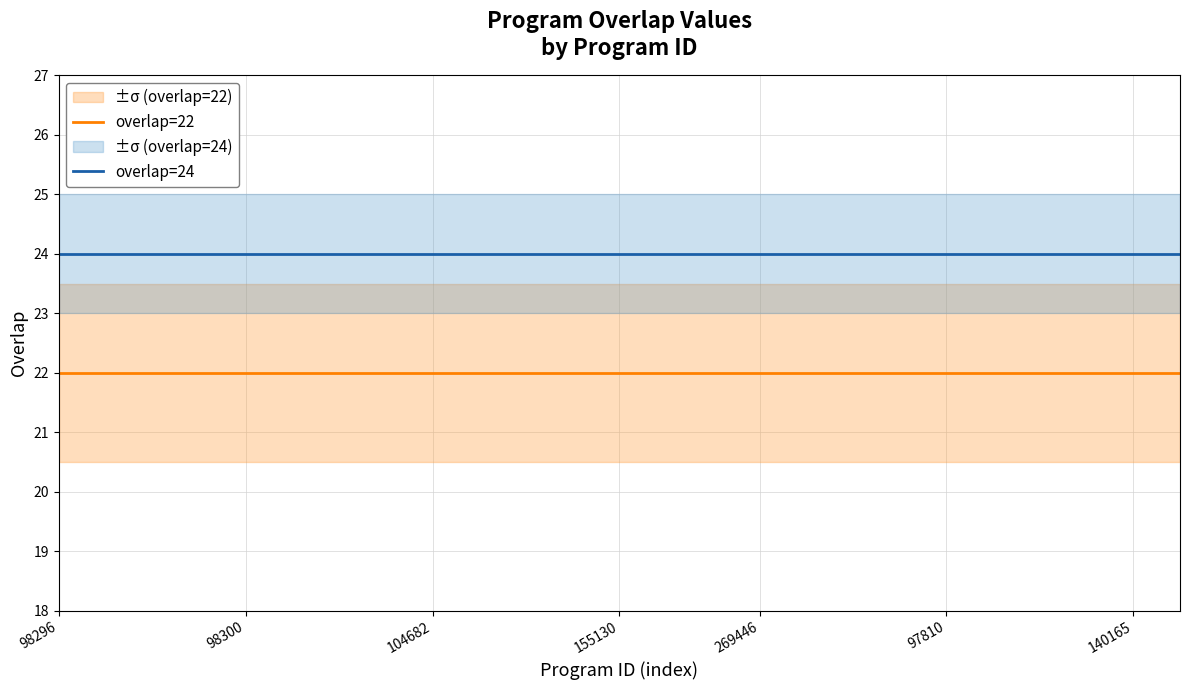

Which series changed the most between 17 and 20?

overlap=22